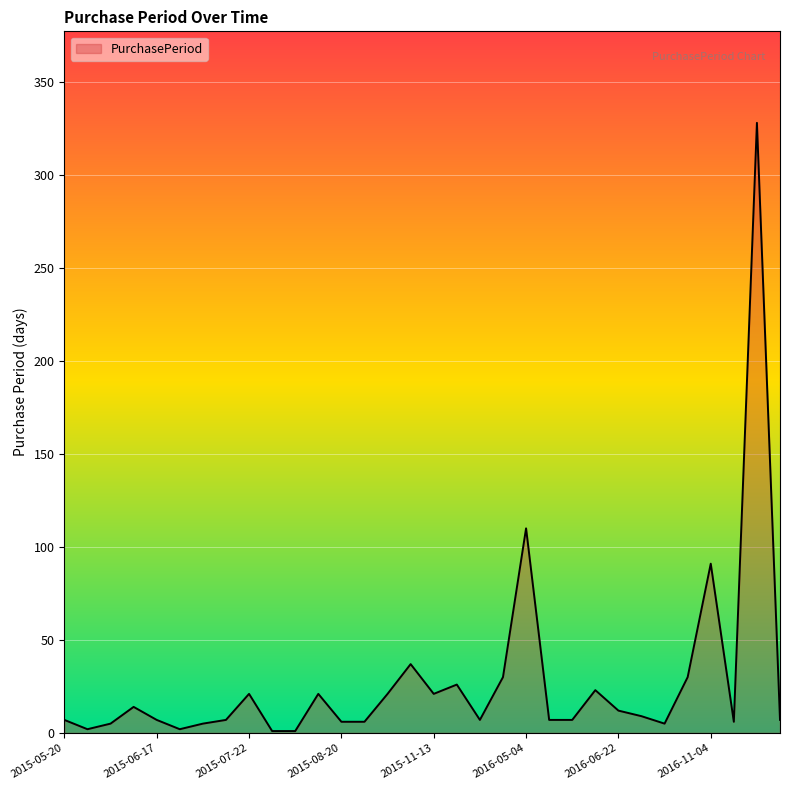

What is the greatest value displayed?

328